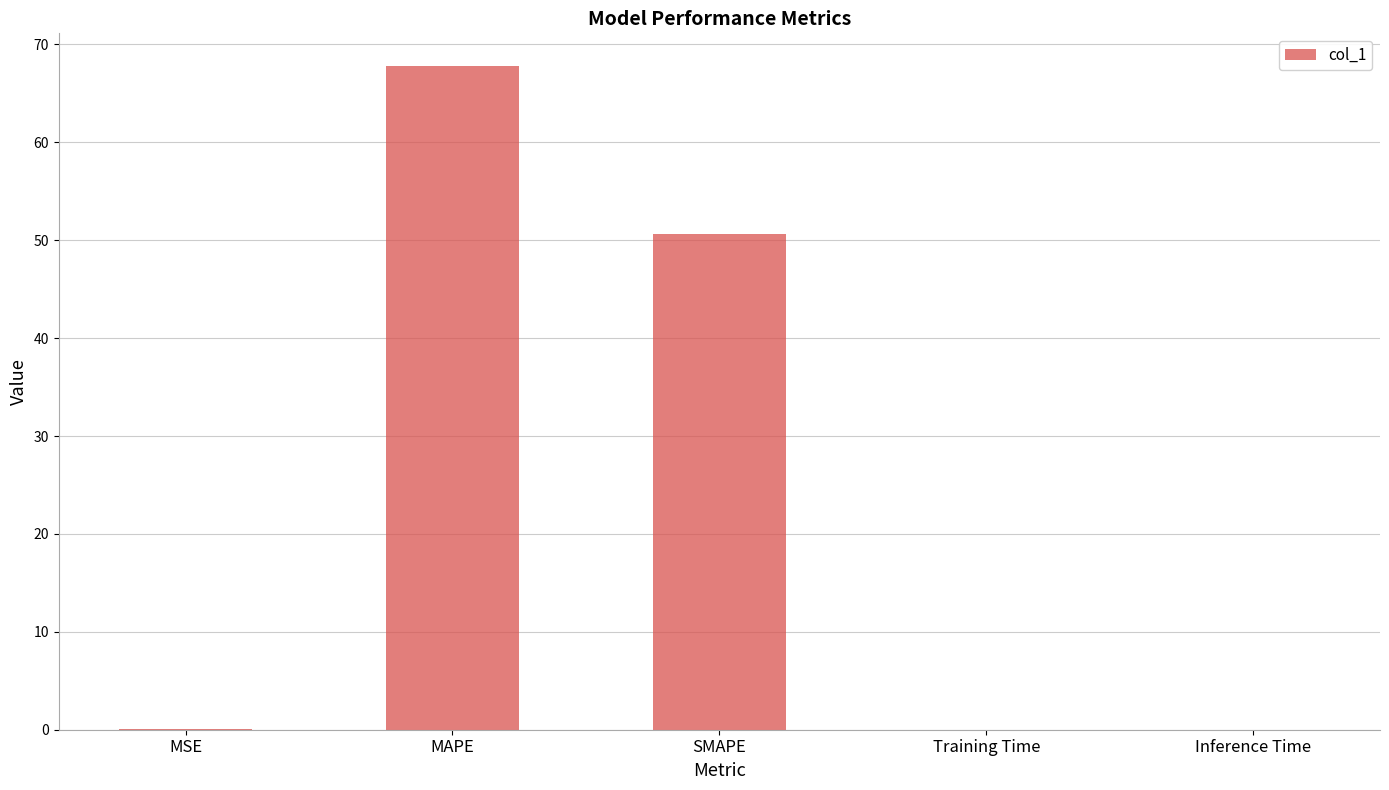

True or false: the data shows 0.0 at MSE.

True